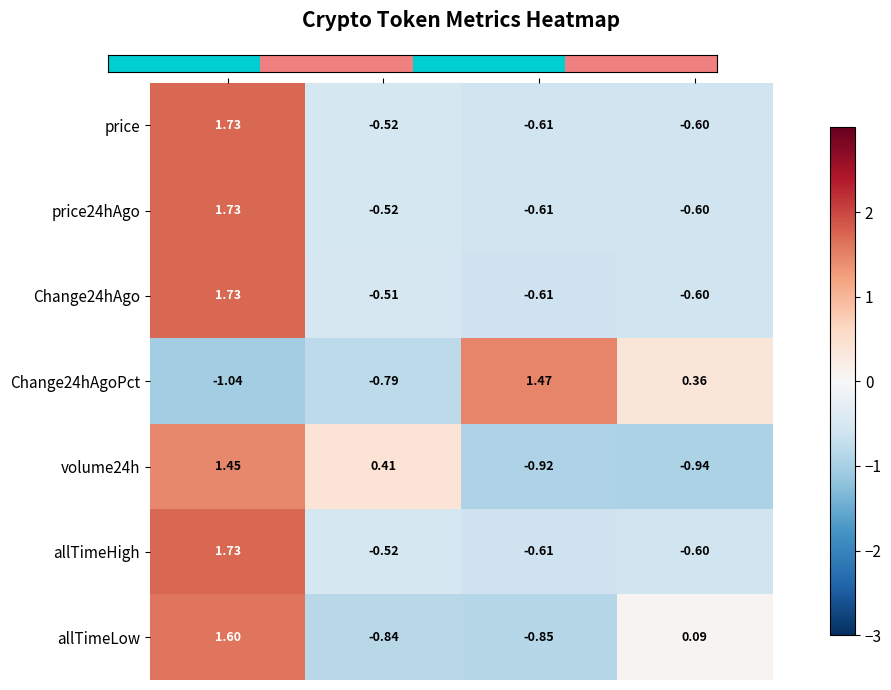

Which label corresponds to the largest value in the chart?

Bitcoin